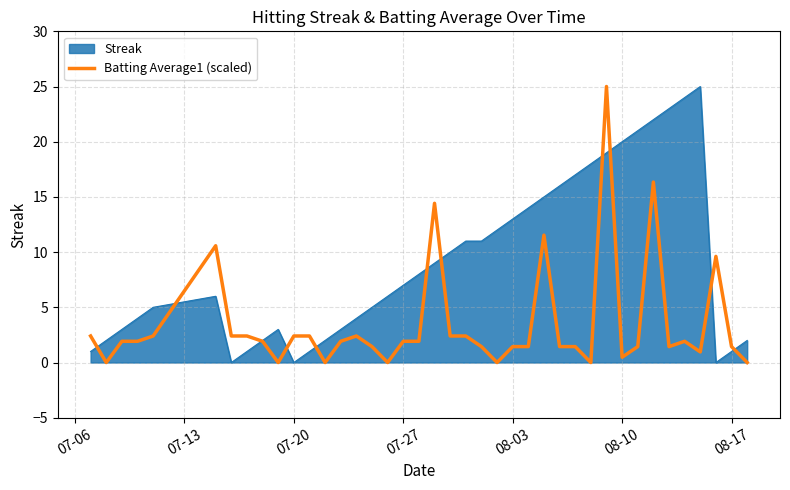

Does the chart have visible grid lines?

Yes